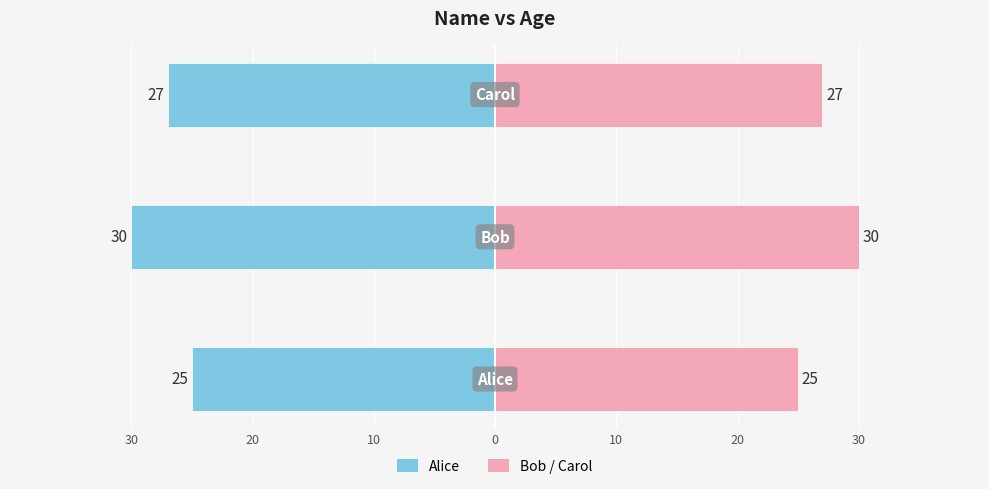

Reading left to right, what are all the values shown in this chart?

Alice: 30=-25	20=-30	10=-27
Bob/Carol: 30=25	20=30	10=27